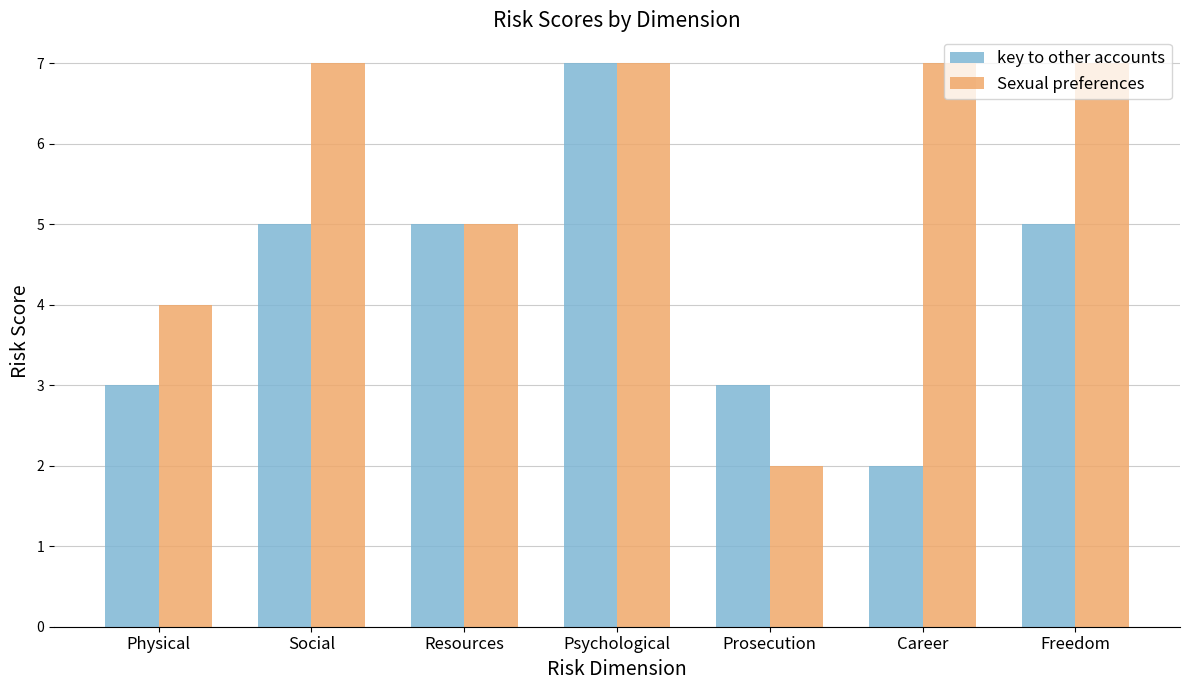

At which category is the sum across all series the highest?

Psychological